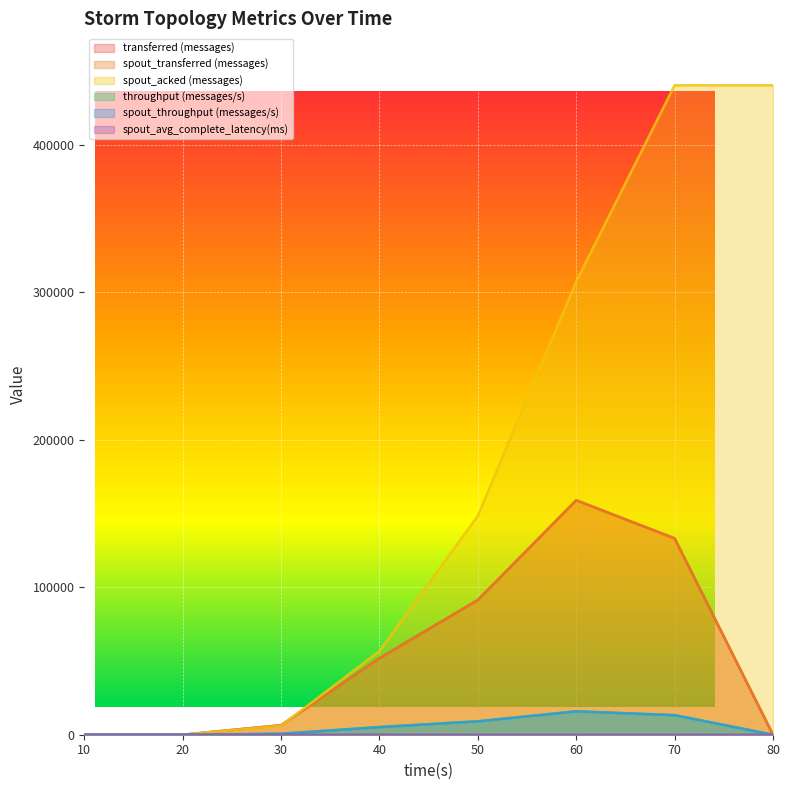

True or false: spout_avg_complete_latency(ms) has more than 2 points higher than both neighbors.

False